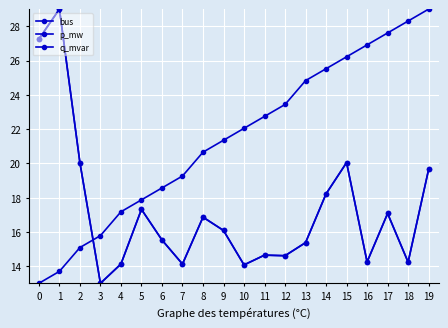

What is the difference between the q_mvar values at 13 and 16?

1.1